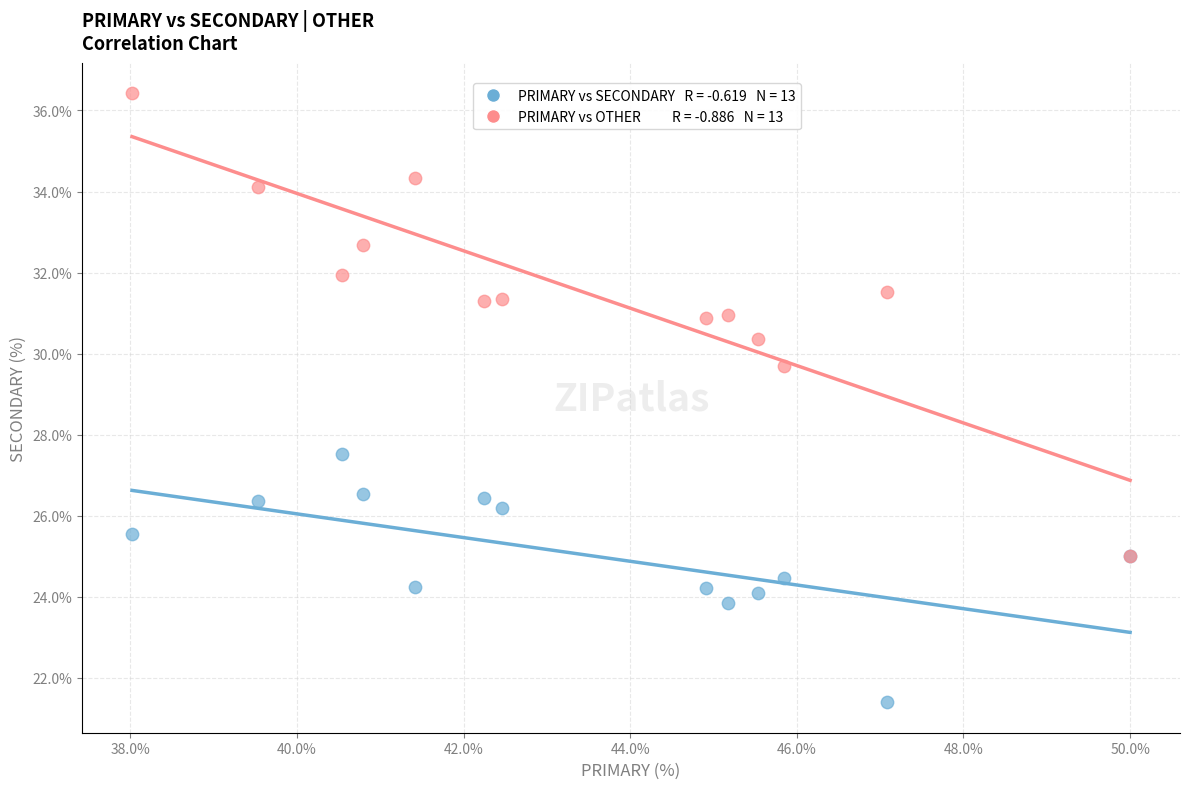

Across all series, what Y value is closest to 28?

27.5